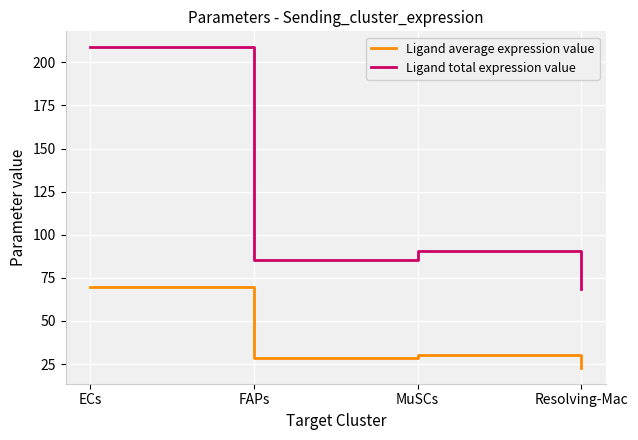

At how many categories does at least one series exceed 197?

1